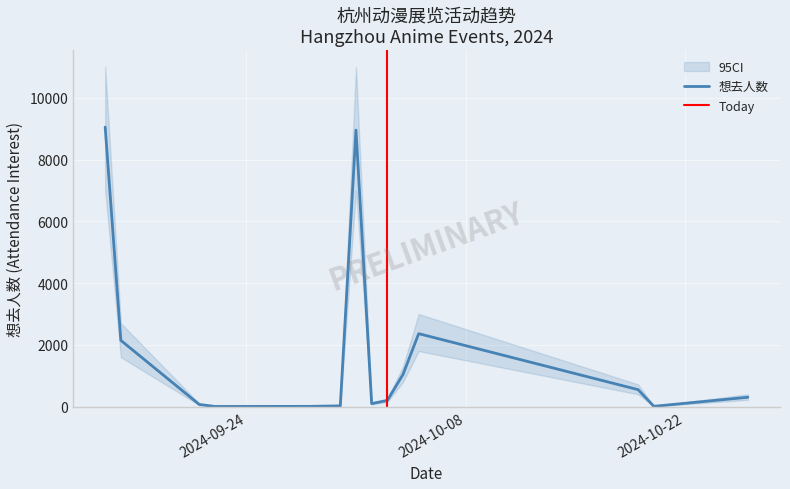

Which series has the widest spread of values?

想去人数